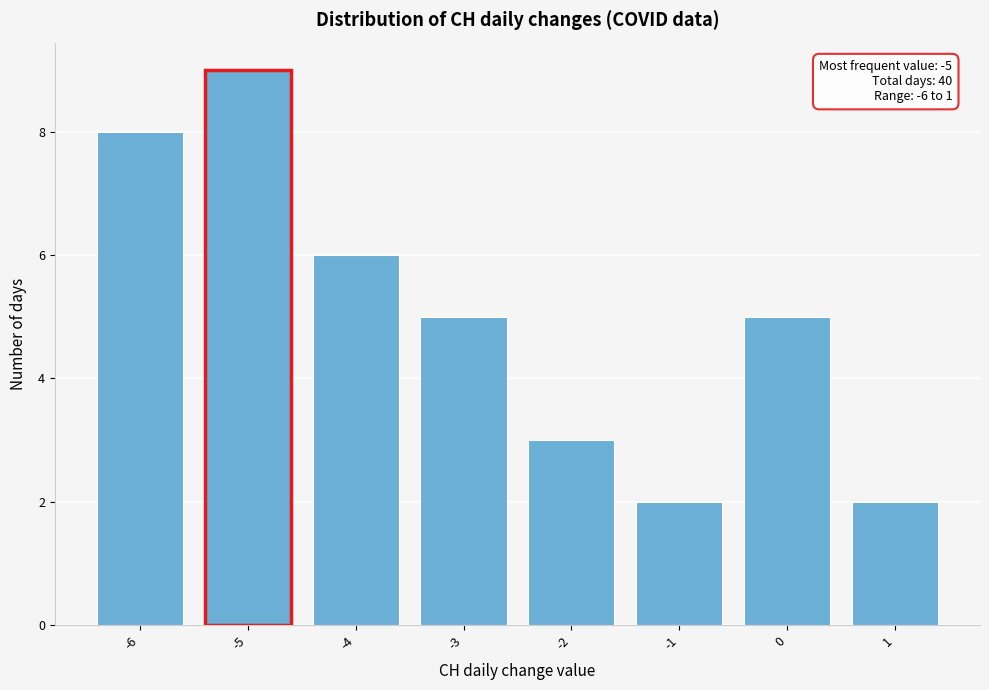

Over which range of the x-axis is the bar tallest?

-5.5 to -4.5